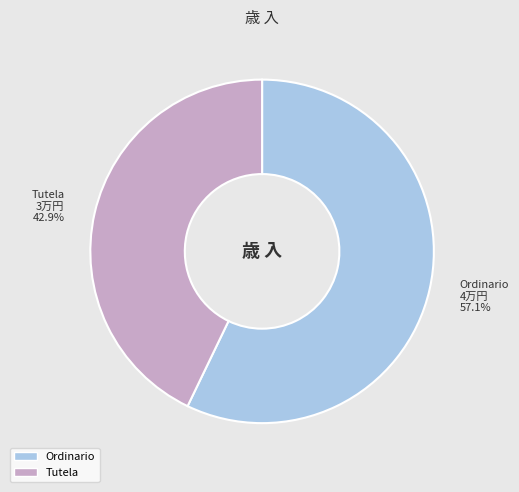

Count the number of slices in the pie.

2